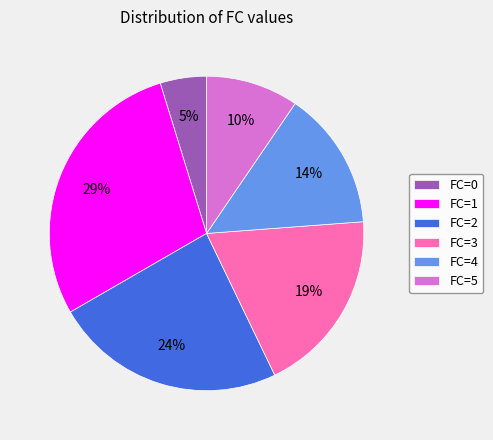

To the nearest percent, what percentage of the pie is FC=4?

14%